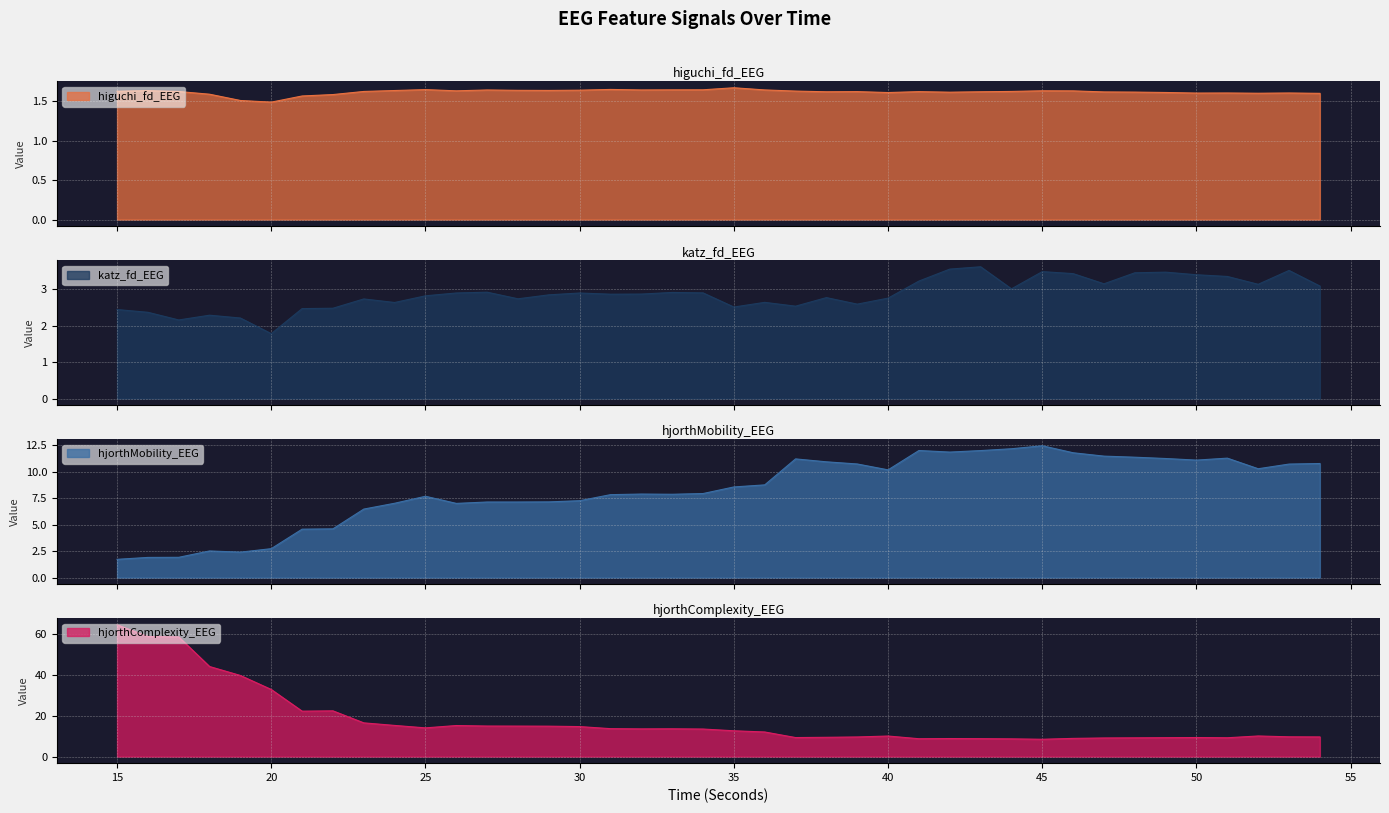

At how many categories does at least one series exceed 16?

9